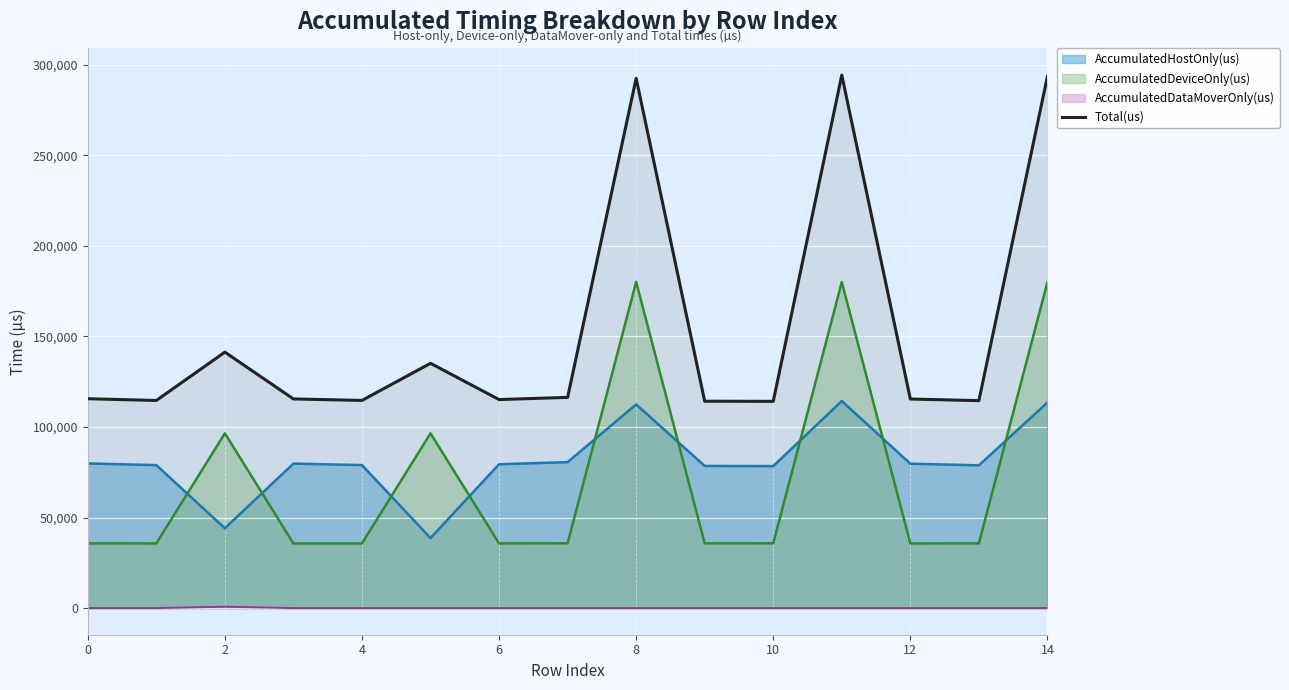

How many series are shown in this chart?

4